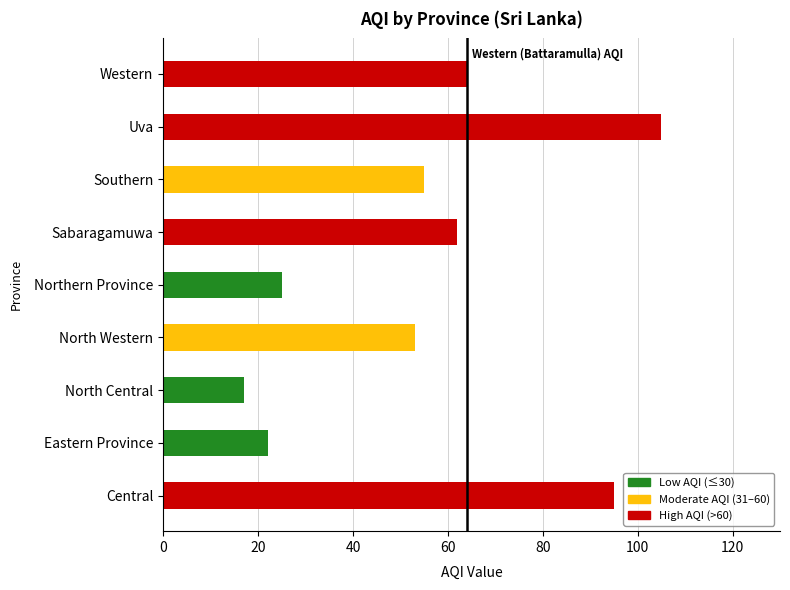

Reading bottom to top, what are all the values shown in this chart?

95	22	17	53	25	62	55	105	64